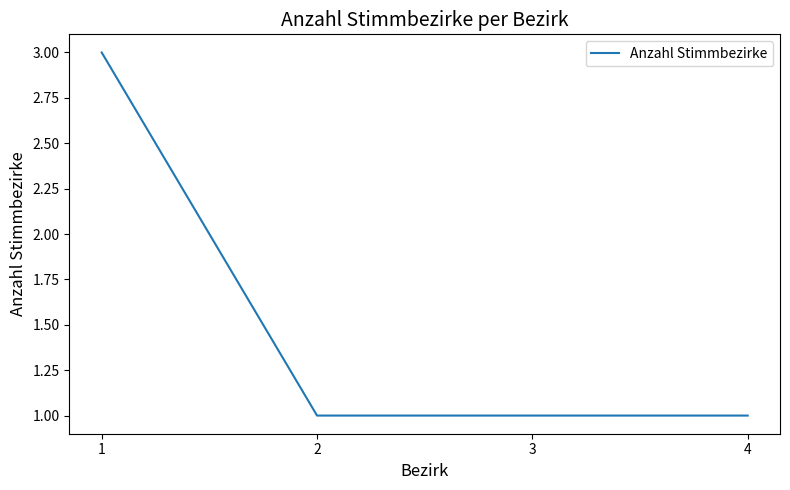

Count the number of data series in this chart.

1